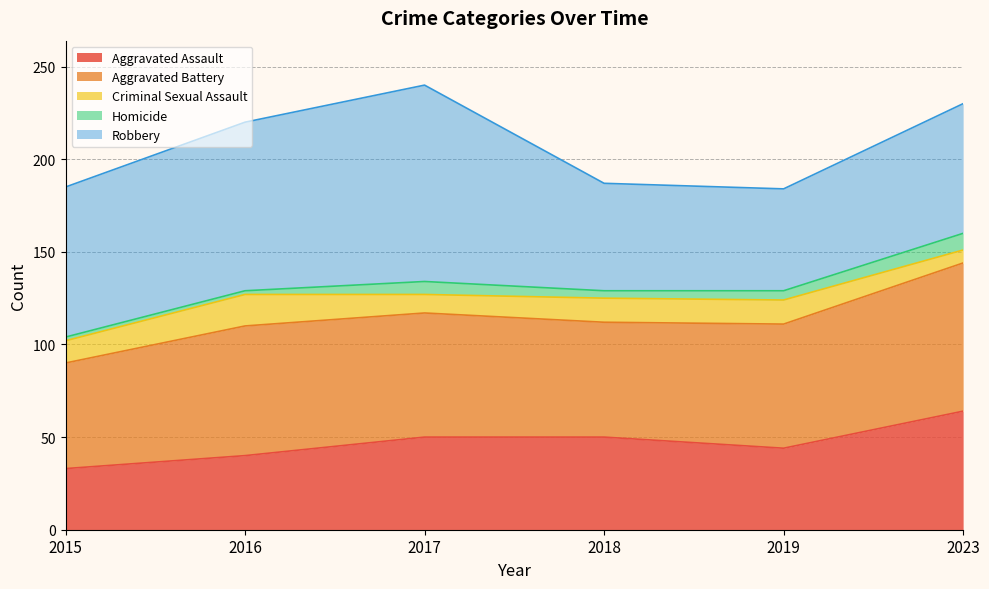

Which series has the largest range (max minus min)?

Robbery